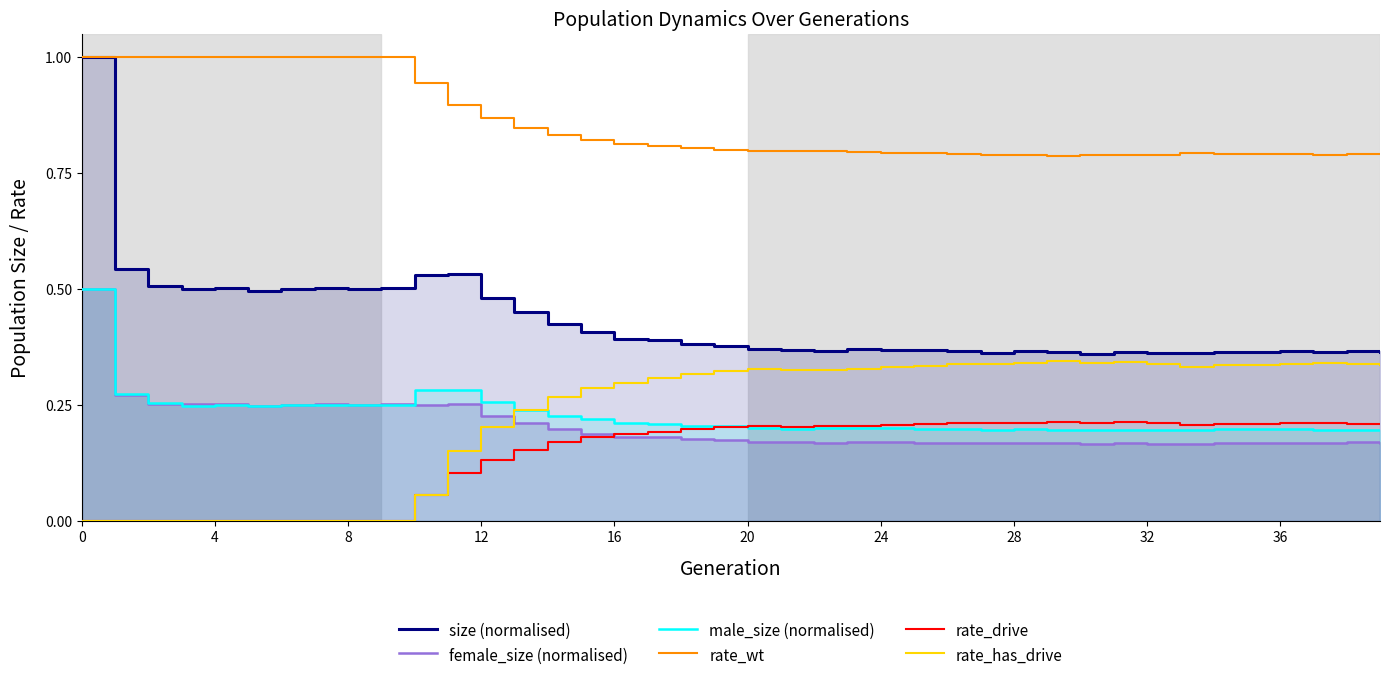

Which series has the largest range (max minus min)?

size (normalised)